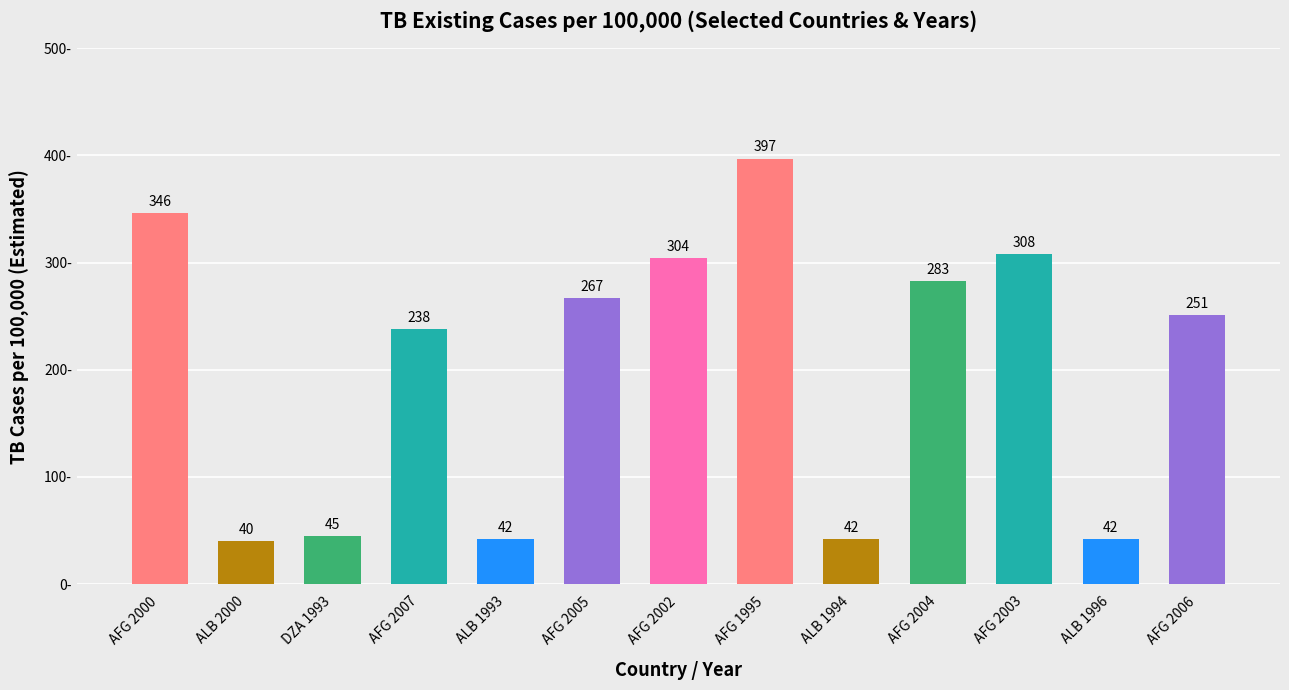

The chart shows a value of 45 at DZA 1993. True or false?

True